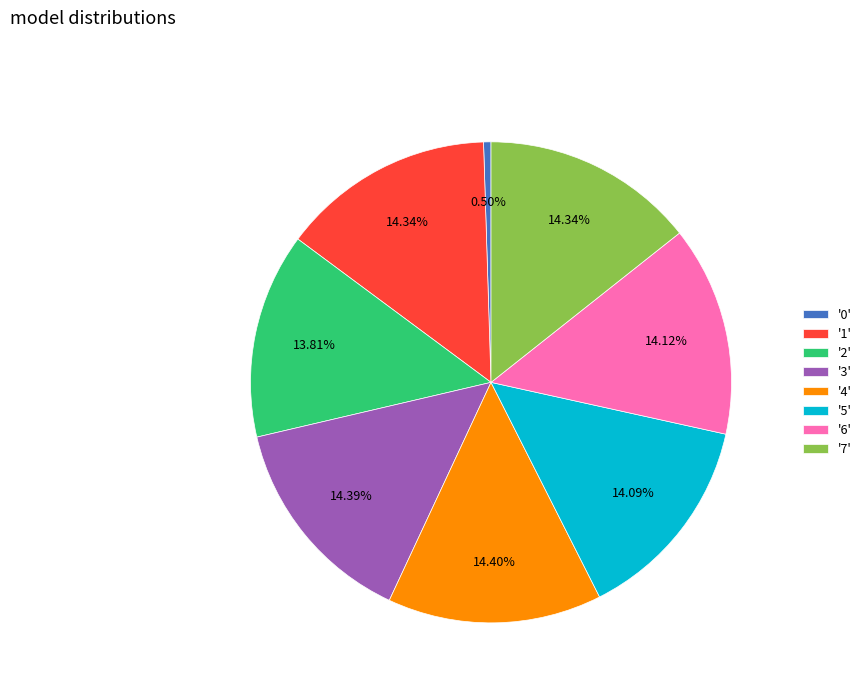

Which has a higher value, '3' or '0'?

'3'